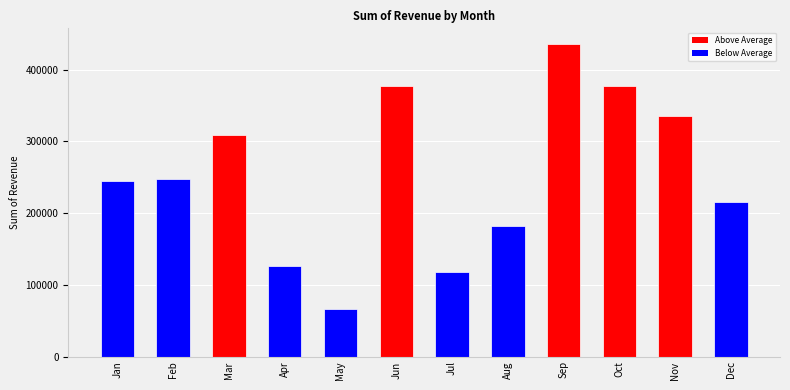

What is the ratio of the value at Jun to the value at Feb?

1.5